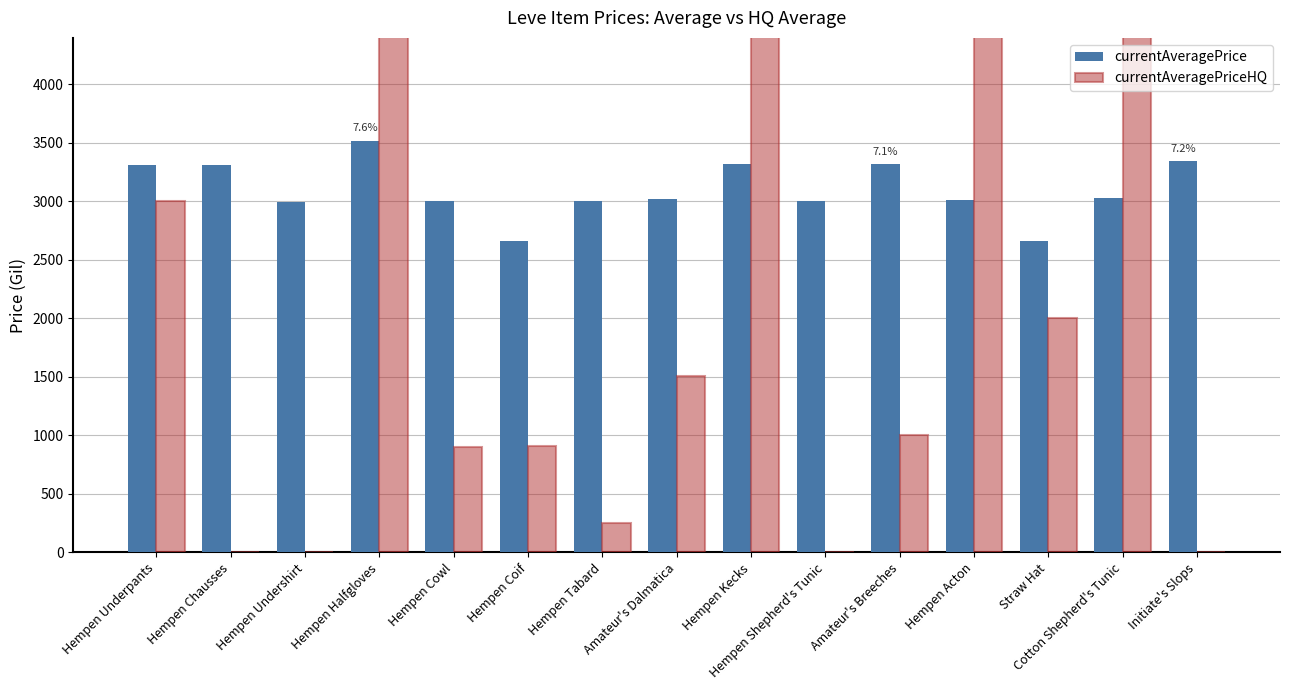

What is the value of the currentAveragePrice bar at the 4th from the left?

3515.0